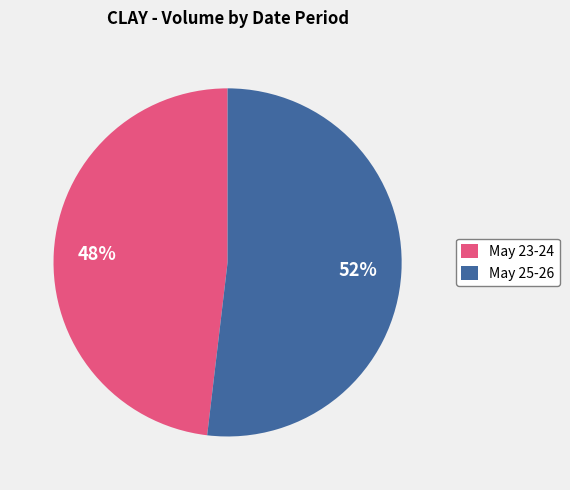

Is there a majority slice in this chart?

Yes